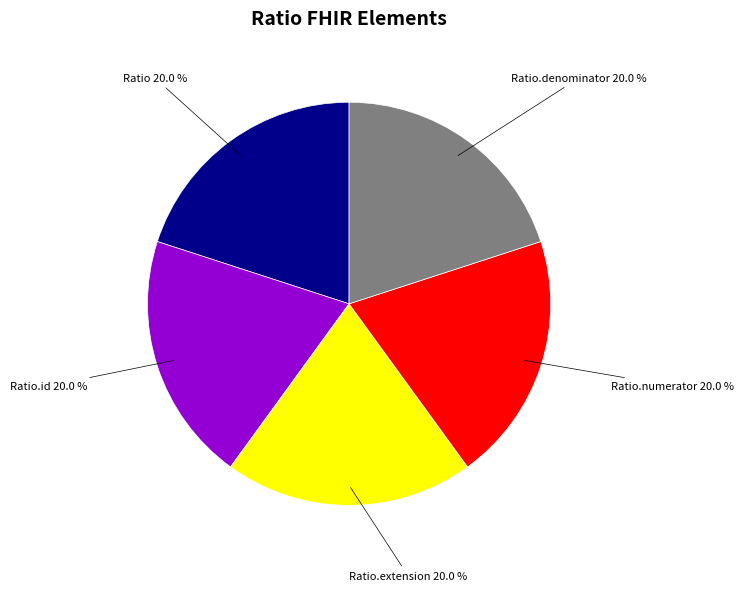

Does any single category account for the majority?

No